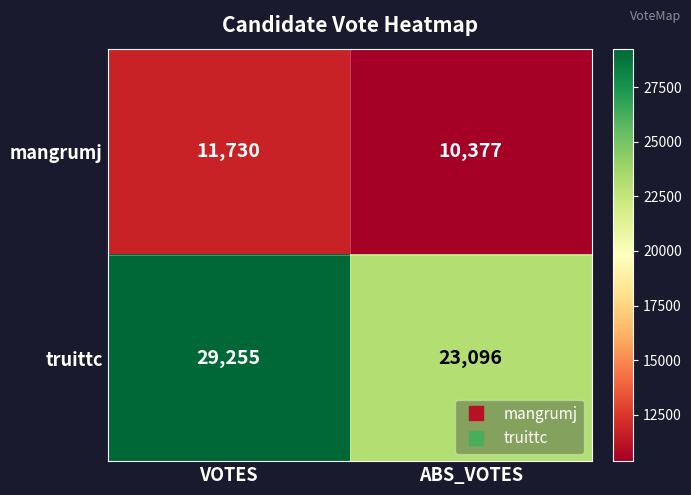

Reading left to right, transcribe all the data shown in this chart.

mangrumj: VOTES=11730	ABS_VOTES=10377
truittc: VOTES=29255	ABS_VOTES=23096